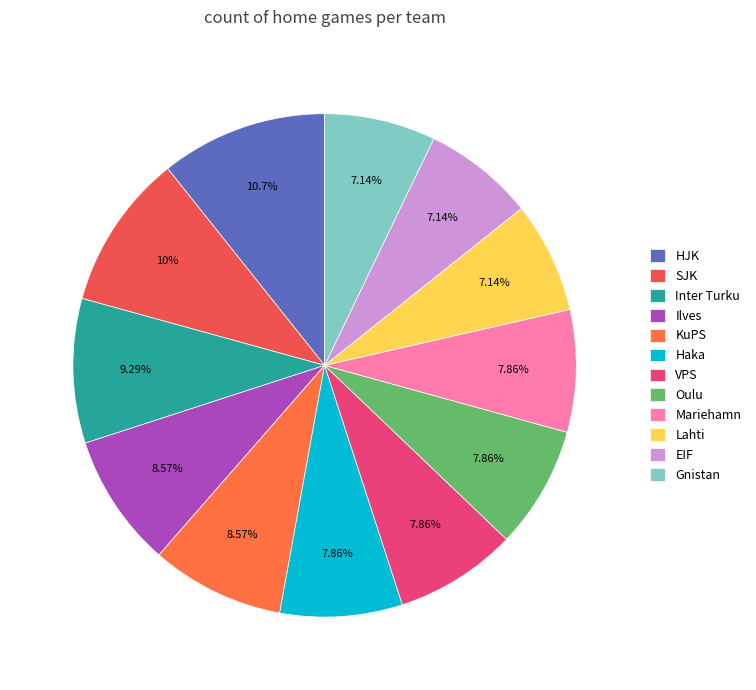

To the nearest percent, what percentage of the pie is Mariehamn?

8%